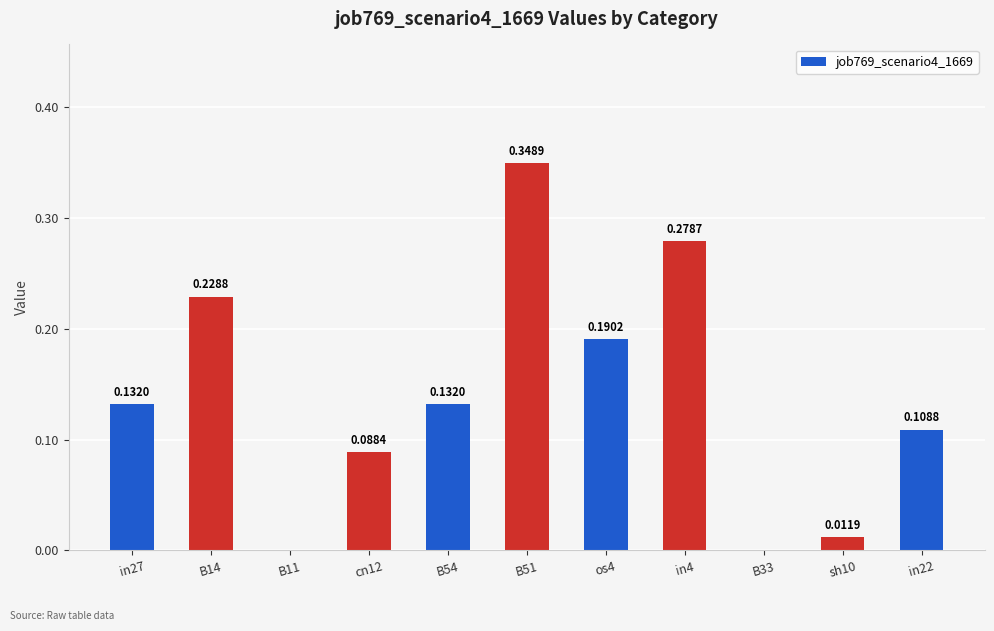

What is the sum of all values?

1.5